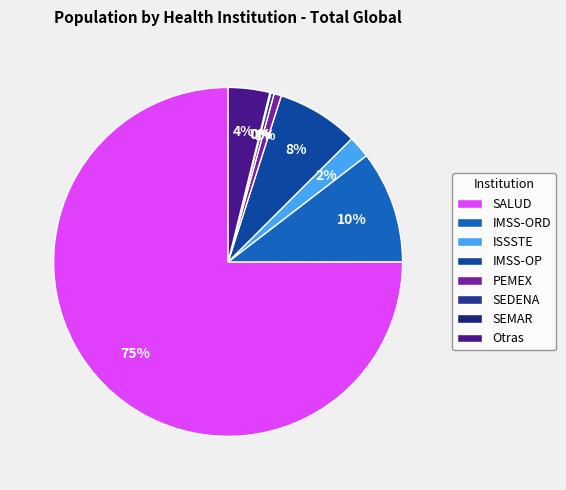

To the nearest percent, what is the difference between the largest and smallest slice percentages?

75%